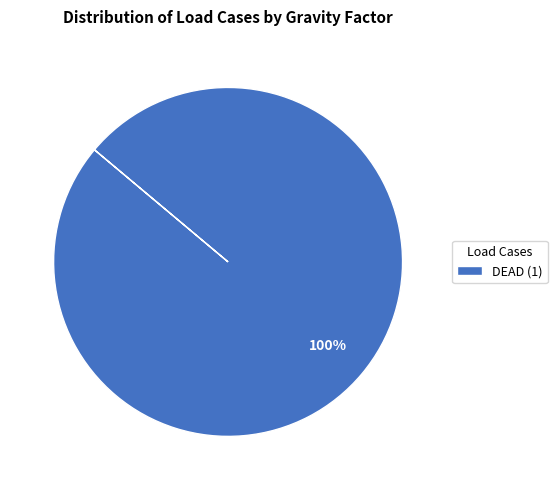

How many slices are in this pie chart?

1